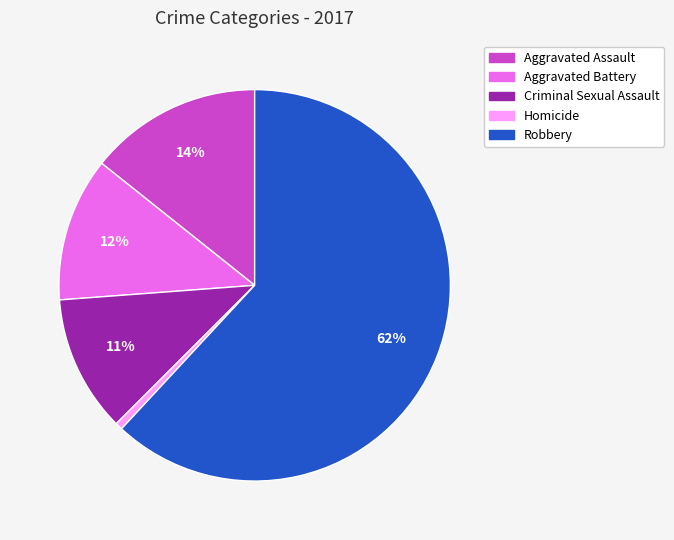

To the nearest percent, what is the difference between the largest and smallest slice percentages?

61%